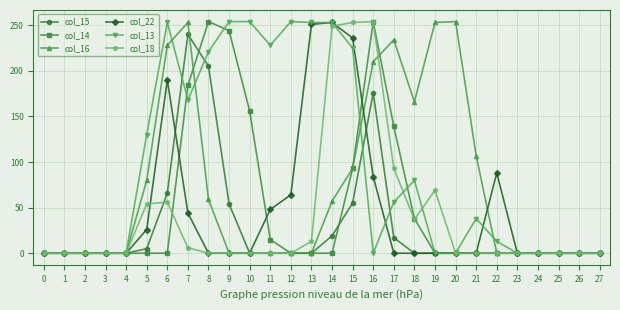

The value of col_14 at 26 is 0. True or false?

True